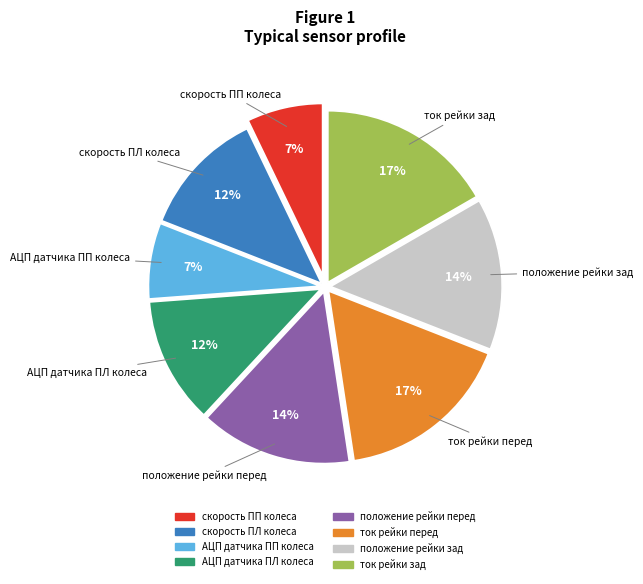

Is there a majority slice in this chart?

No